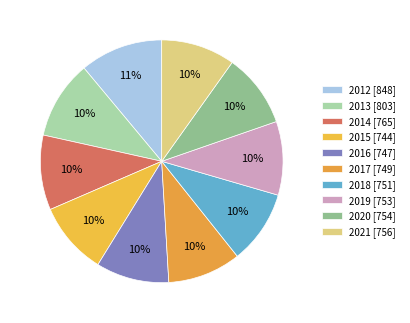

To the nearest percent, what is the average slice percentage?

10%